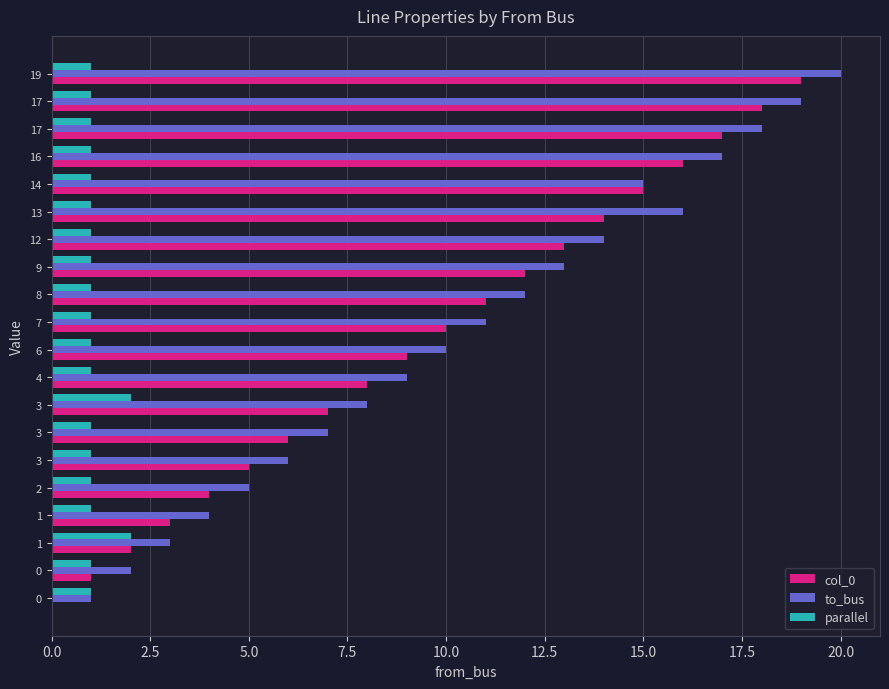

List the series in order of their peak value, highest first.

to_bus, col_0, parallel